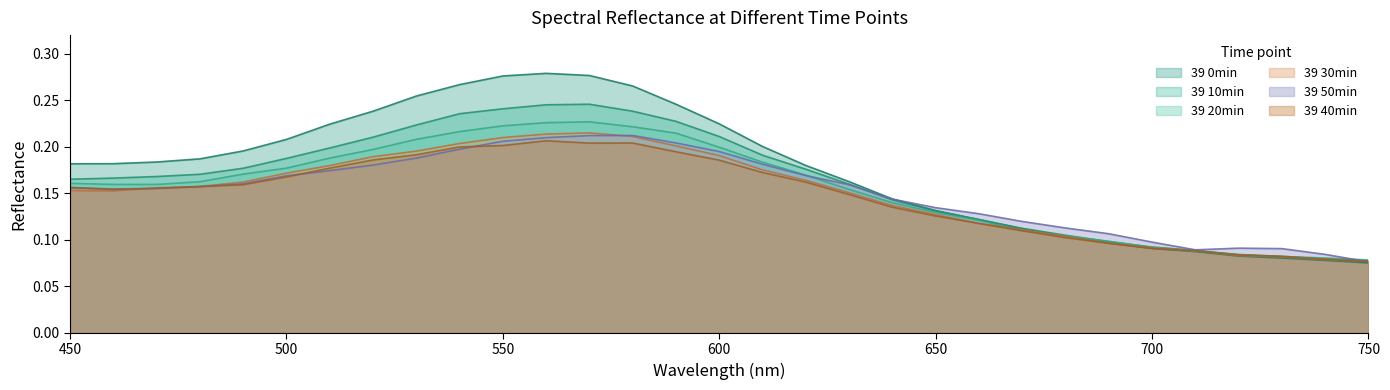

What is the value of the 39 0min point at the 13th from the left?

0.3